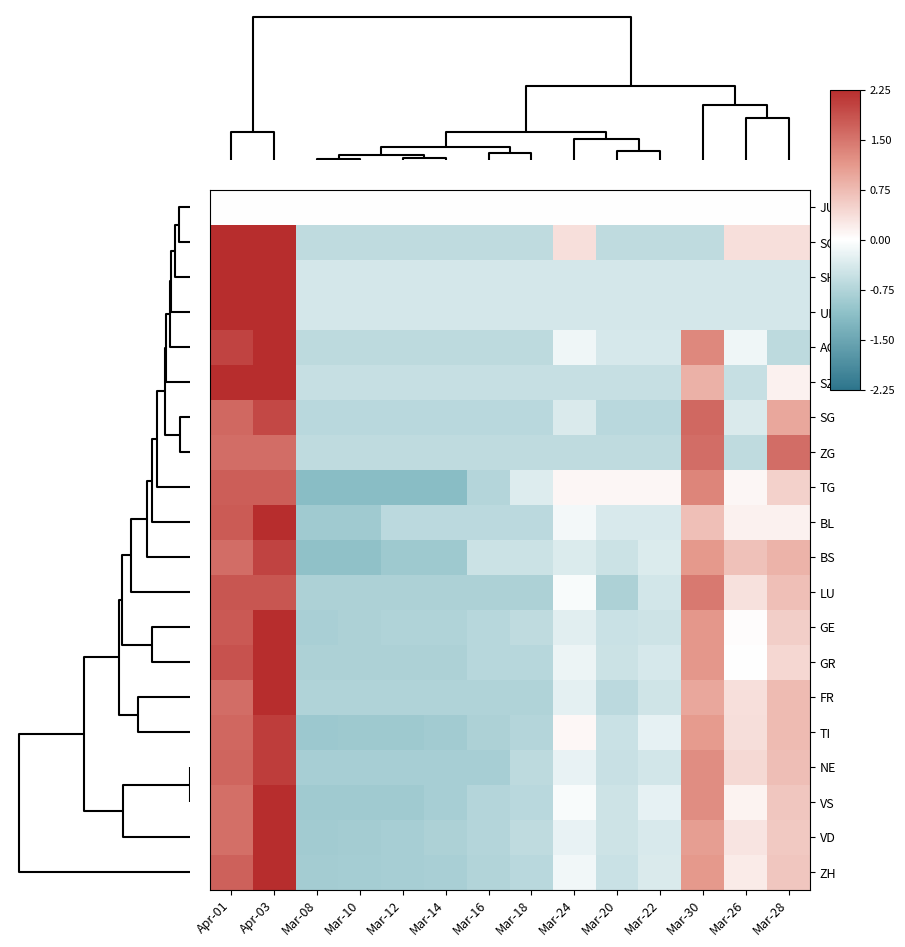

Which label corresponds to the largest value in the chart?

Apr-03